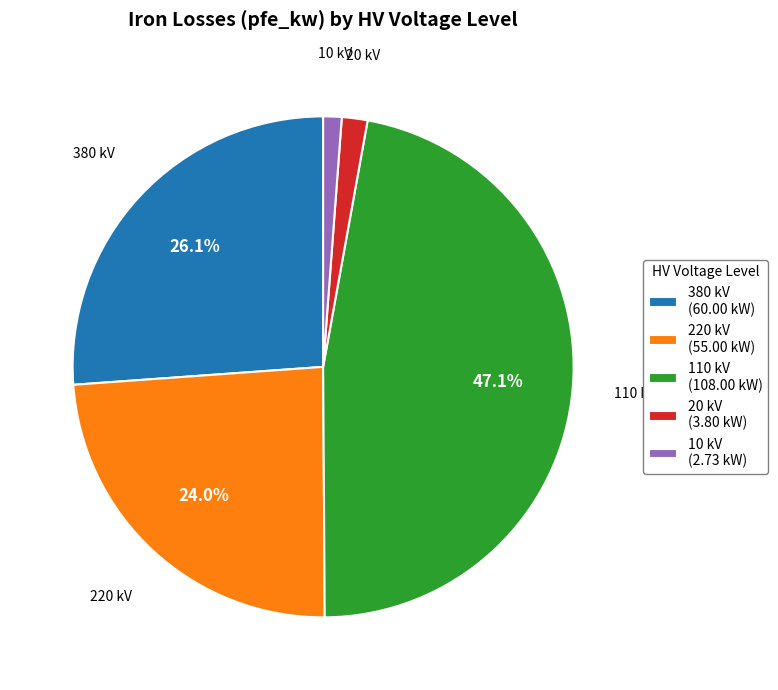

Does 380 kV (60.00 kW) represent more than half of the total?

No